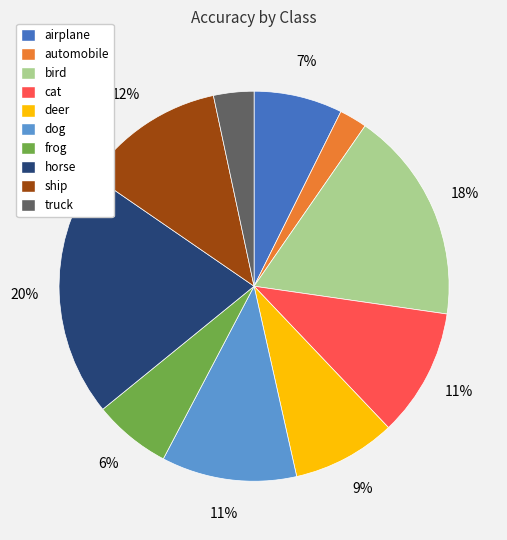

What percentage is the horse slice, to the nearest percent?

20%